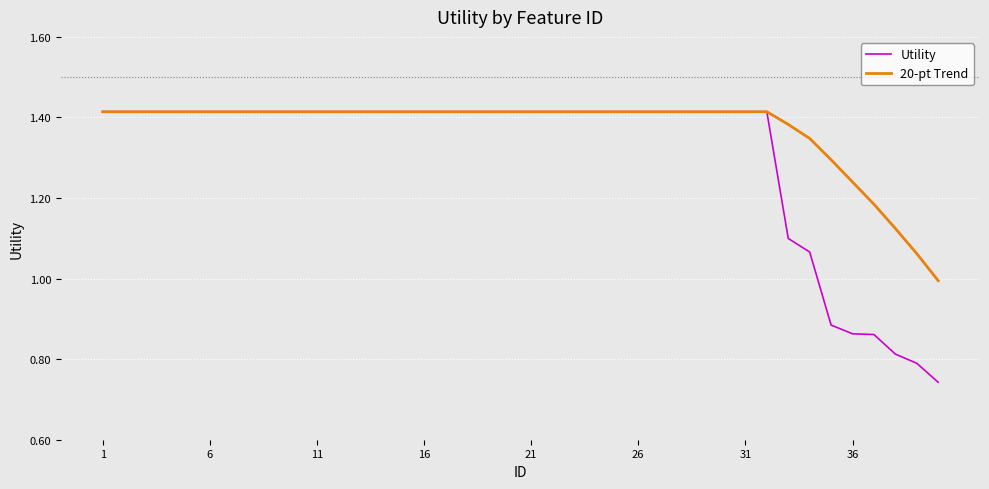

List the series in order of their overall mean, highest first.

20-pt Trend, Utility